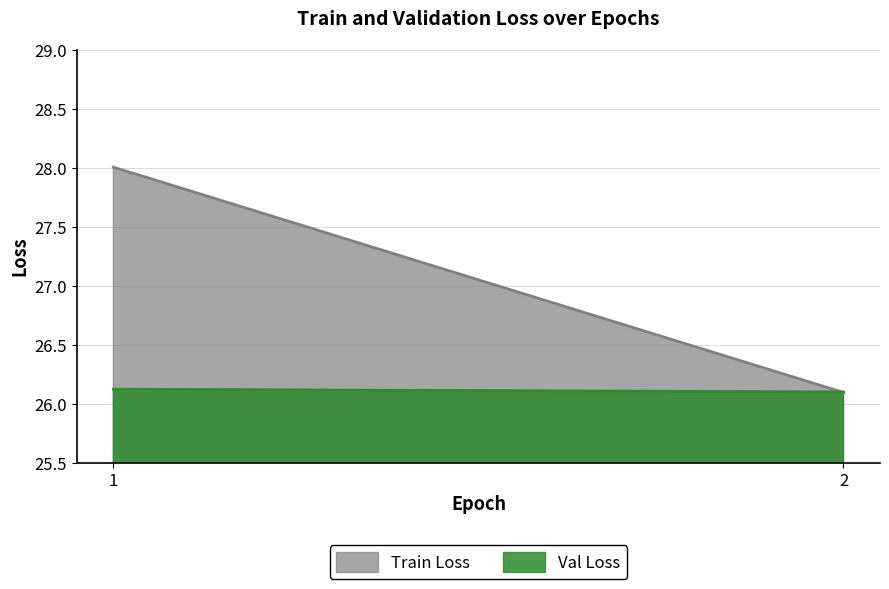

Reading left to right, list all the values displayed in this chart.

Train Loss: 28.0	26.1
Val Loss: 26.1	26.1